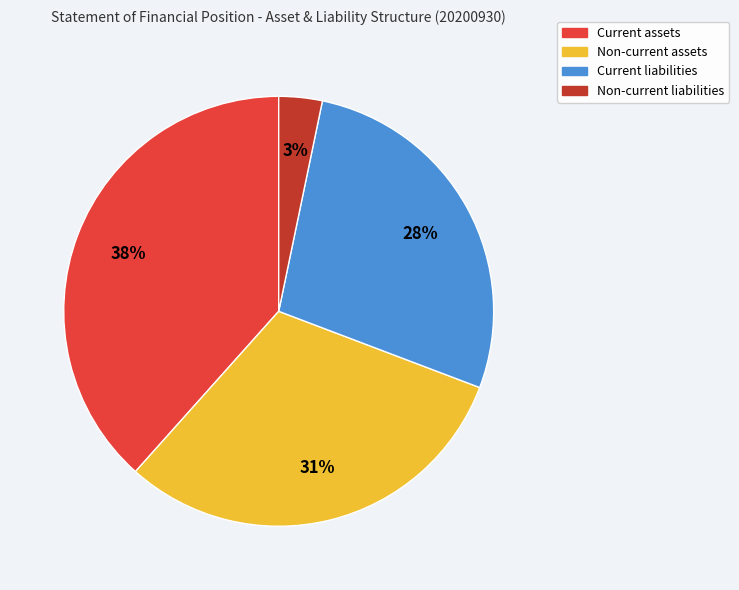

Is the sum of Current liabilities and Current assets greater than half?

Yes